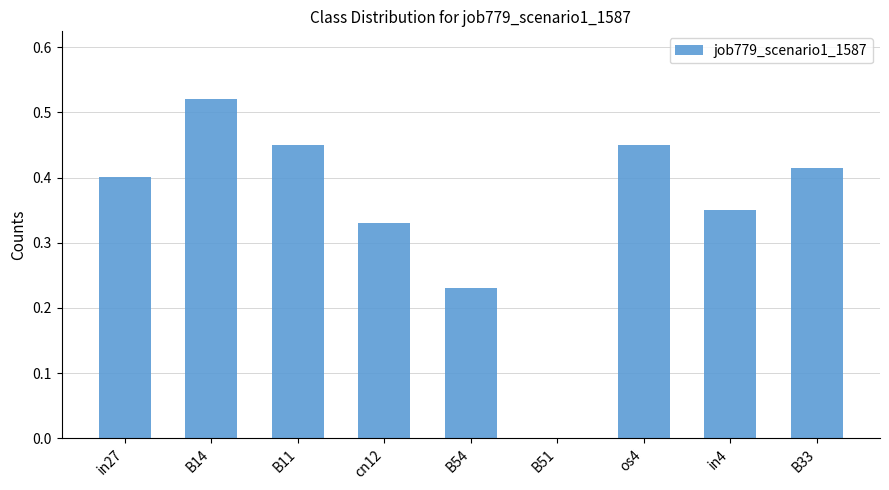

Which label corresponds to the largest value in the chart?

B14